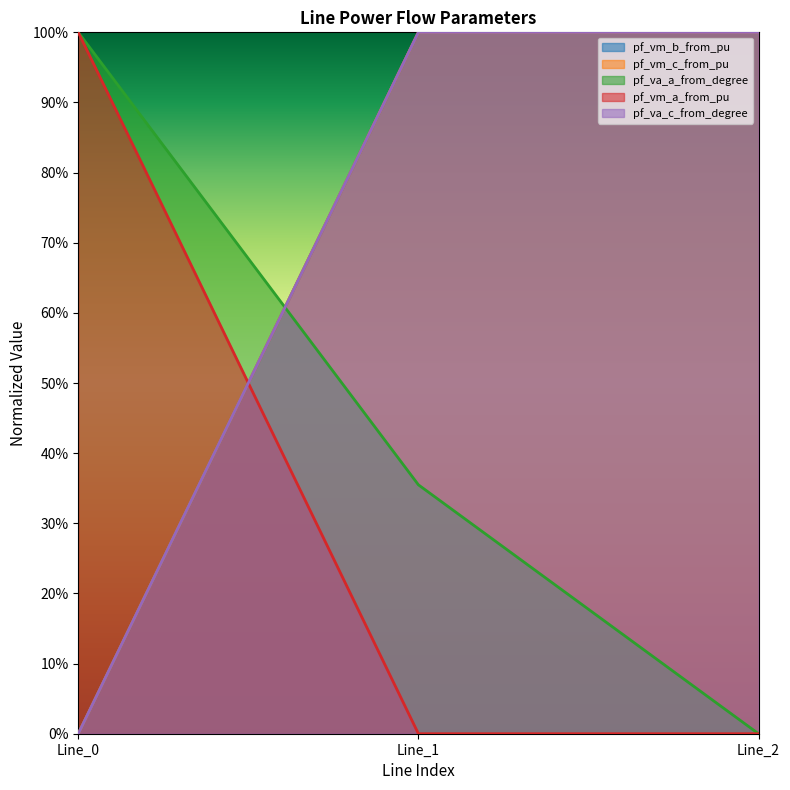

At which label does pf_vm_b_from_pu reach its minimum?

Line_0